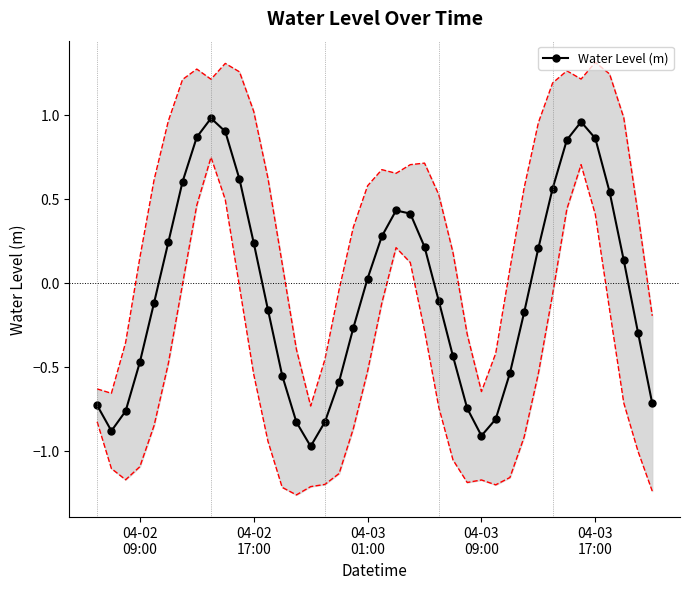

True or false: Water Level (m) has more than 2 points higher than both neighbors.

True